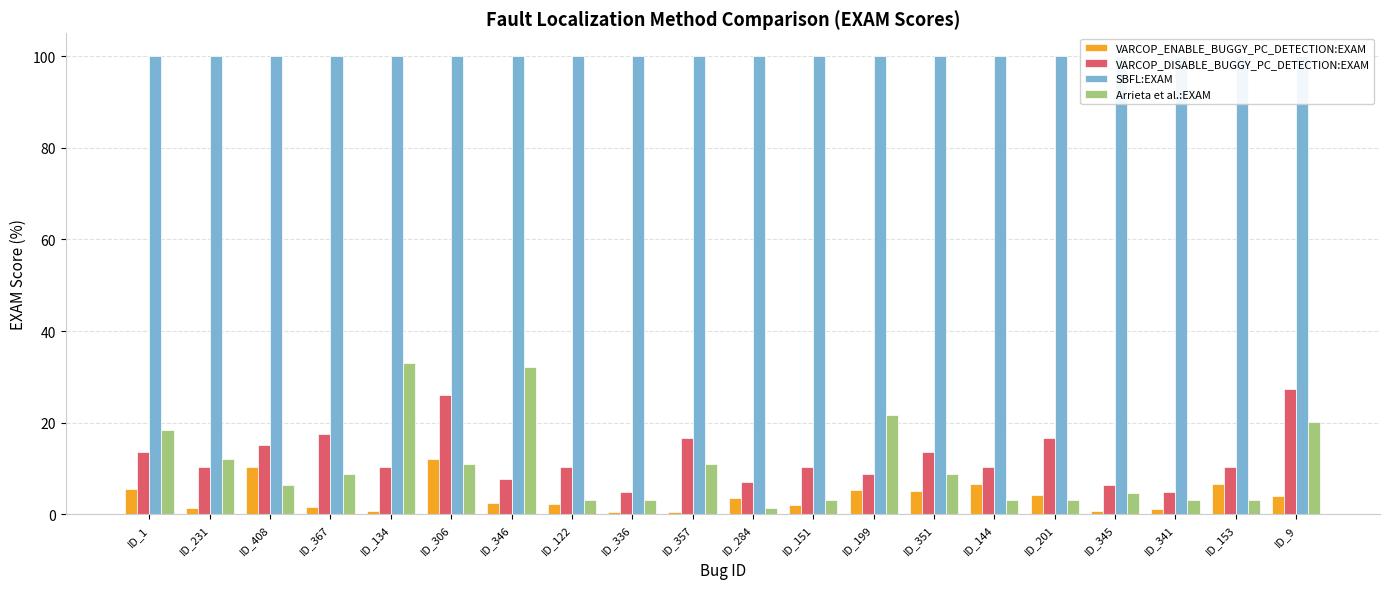

What is the greatest value displayed?

100.0